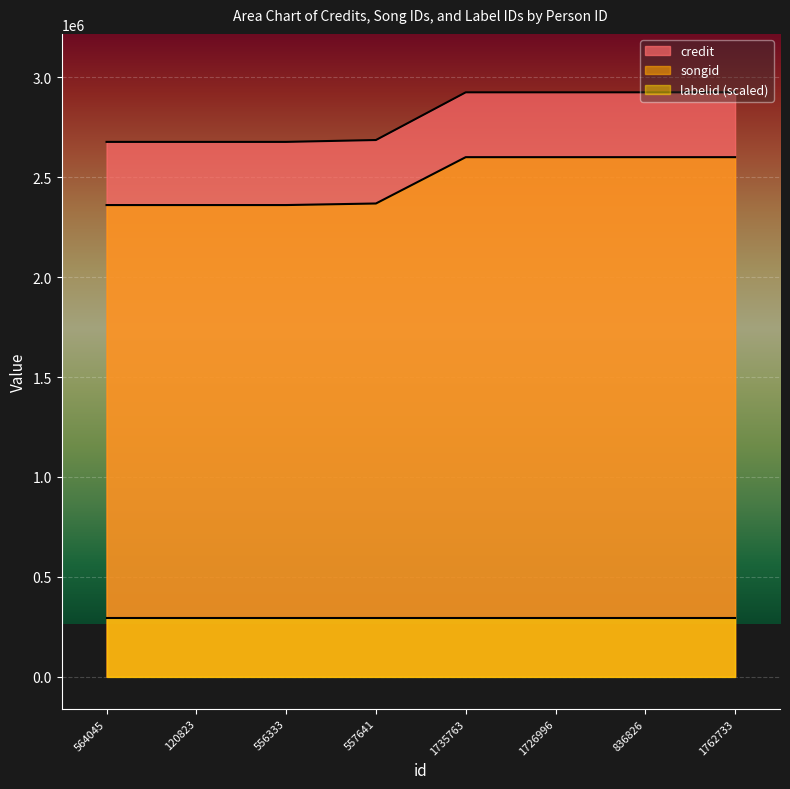

True or false: songid and credit intersect in this chart.

False